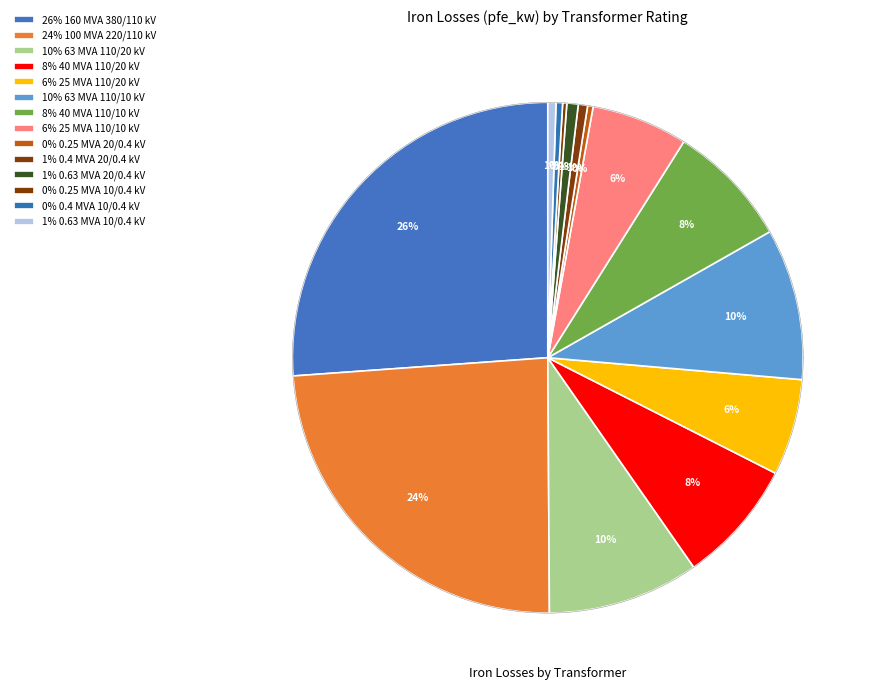

To the nearest percent, what percentage of the pie is 20?

1%